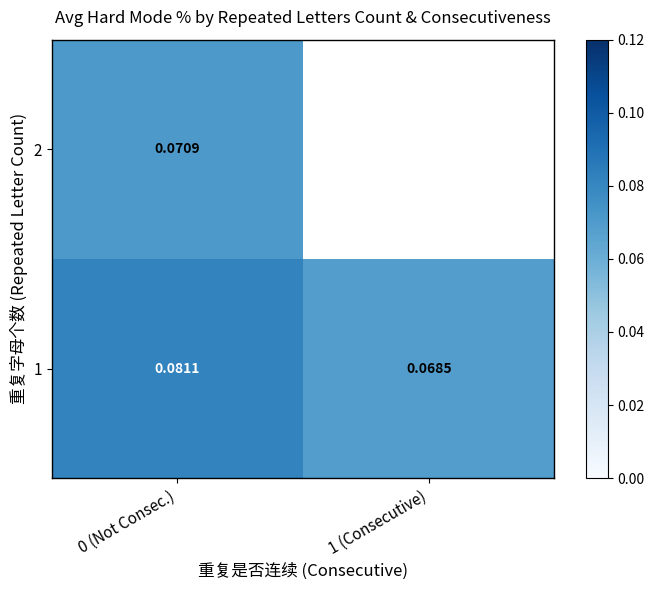

Is the value of 2 at 0 (Not Consec.) greater than the value of 1 at 1 (Consecutive)?

Yes